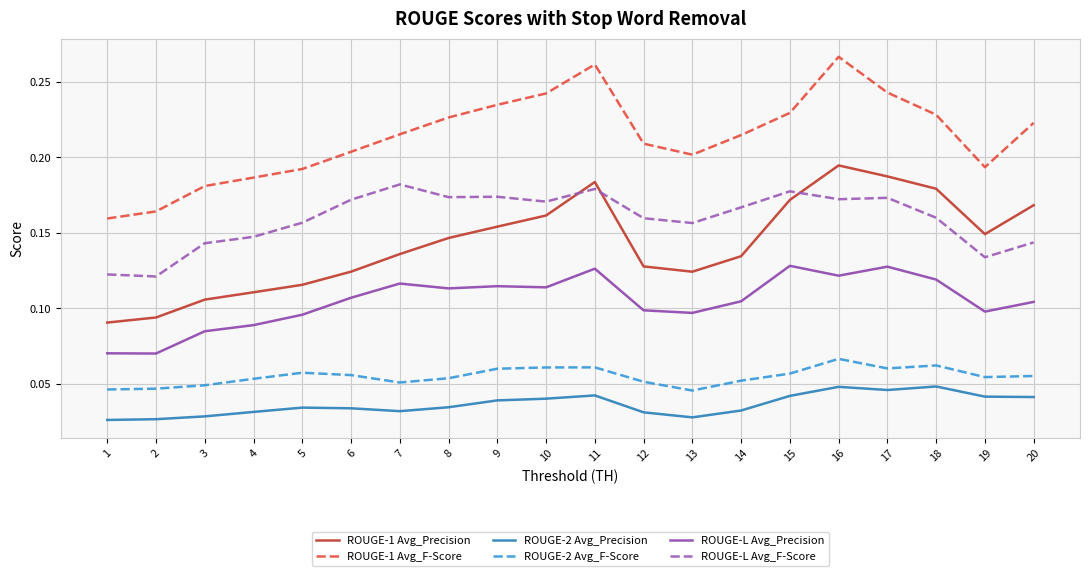

The value of ROUGE-L Avg_Precision at 10 is 0.1. True or false?

True